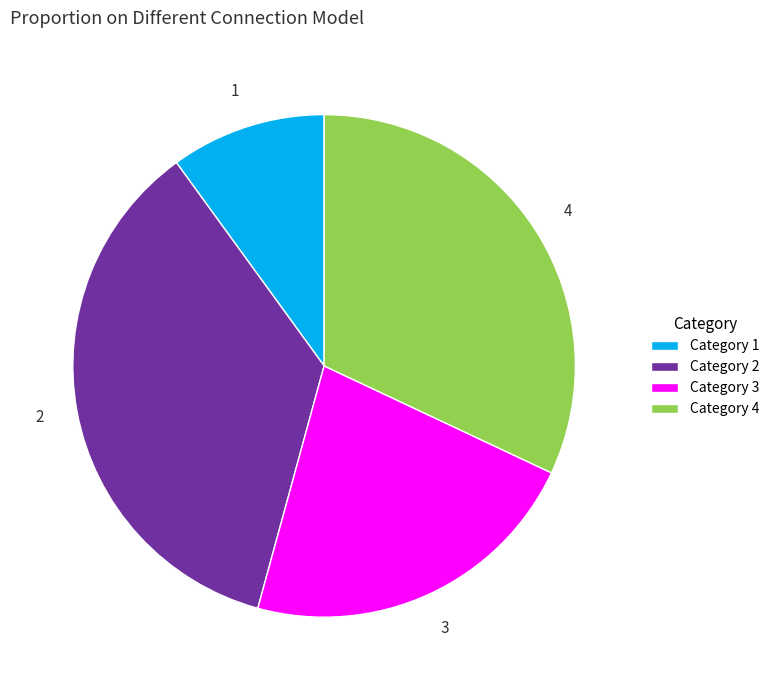

True or false: 1 accounts for 21% of the total.

False